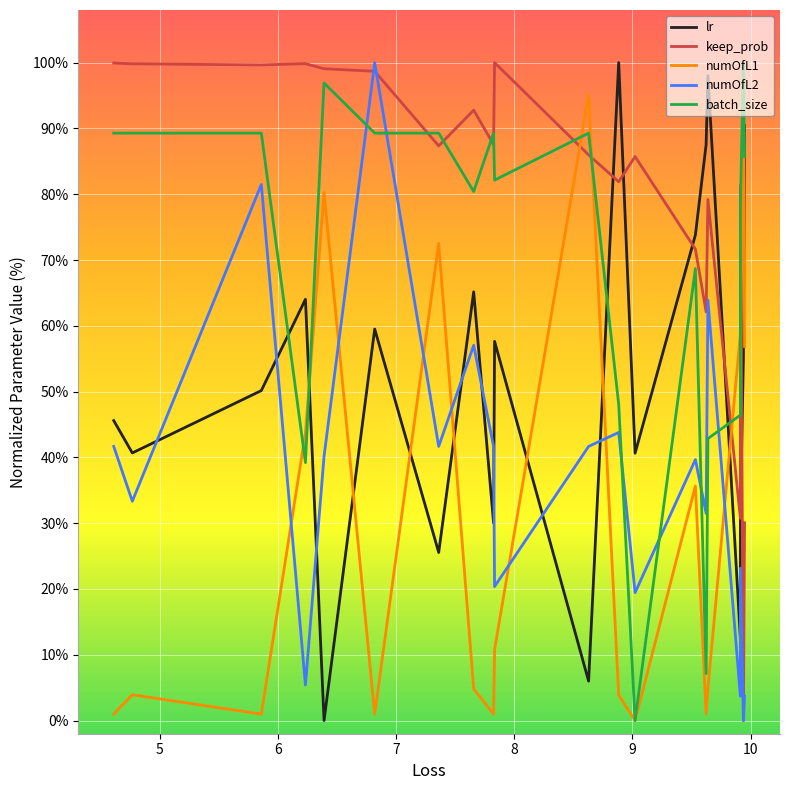

What is the maximum value shown in the chart?

100.0